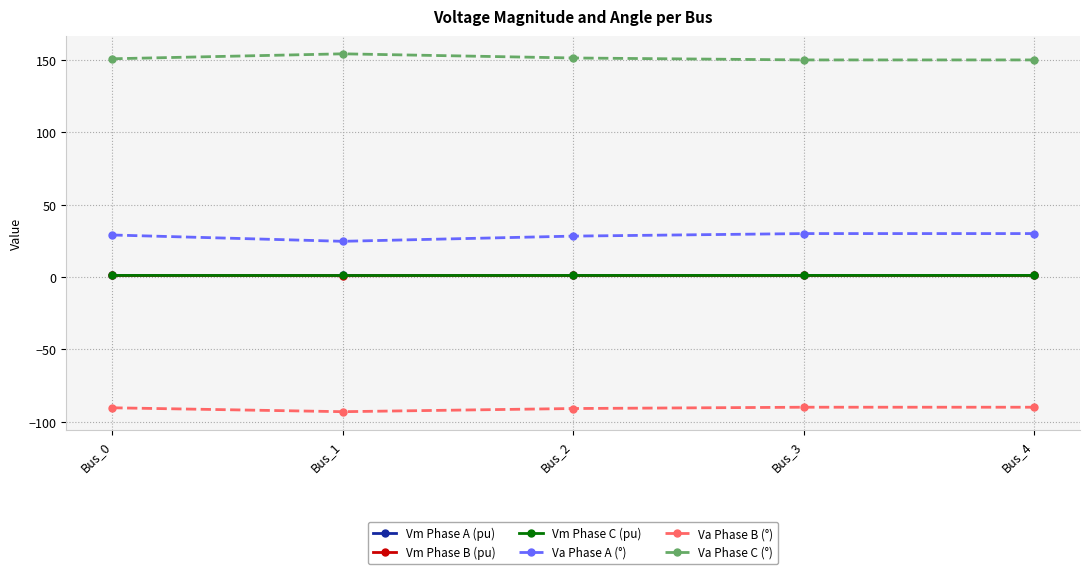

What is the minimum value for Va Phase B (°)?

-93.1